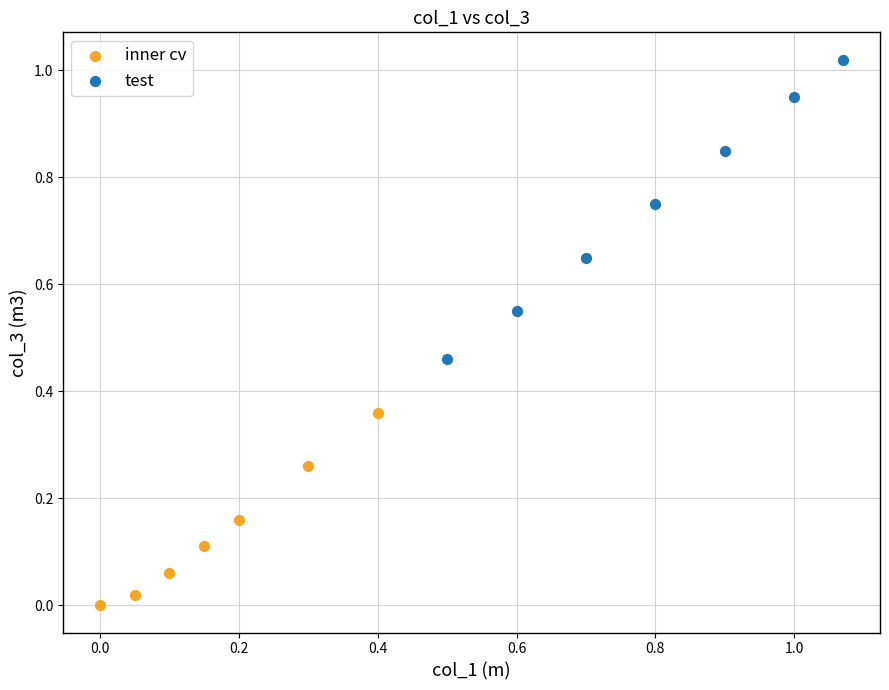

Which series has the widest spread of Y values?

test